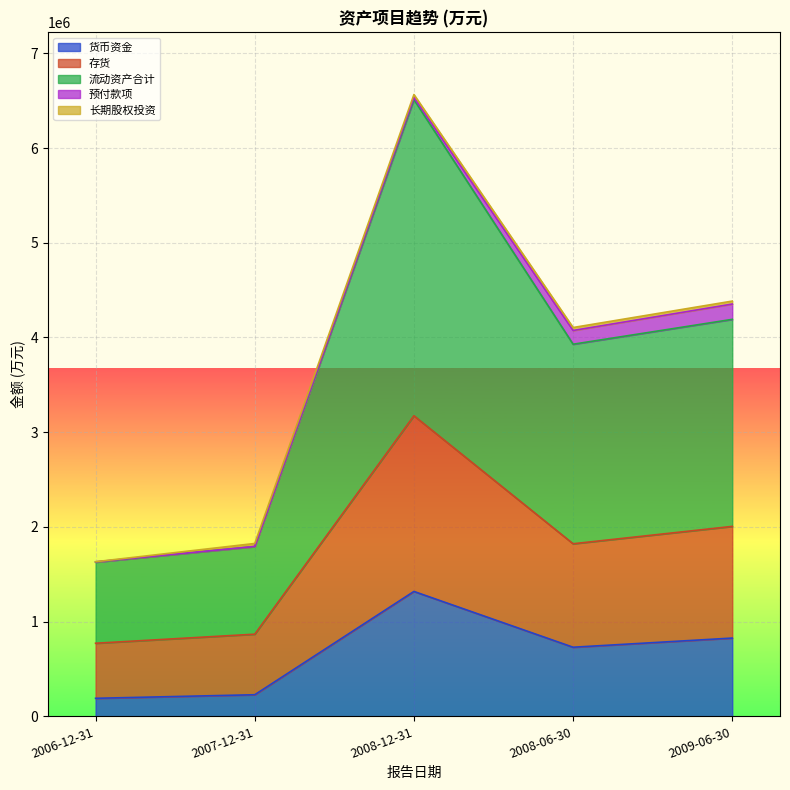

Does the chart display data point markers on the line(s)?

No